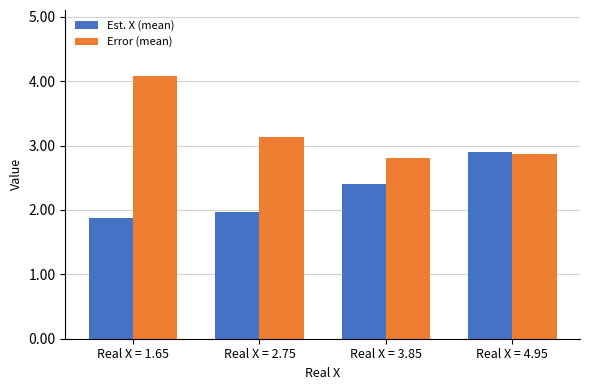

At which category is the sum across all series the highest?

Real X = 1.65